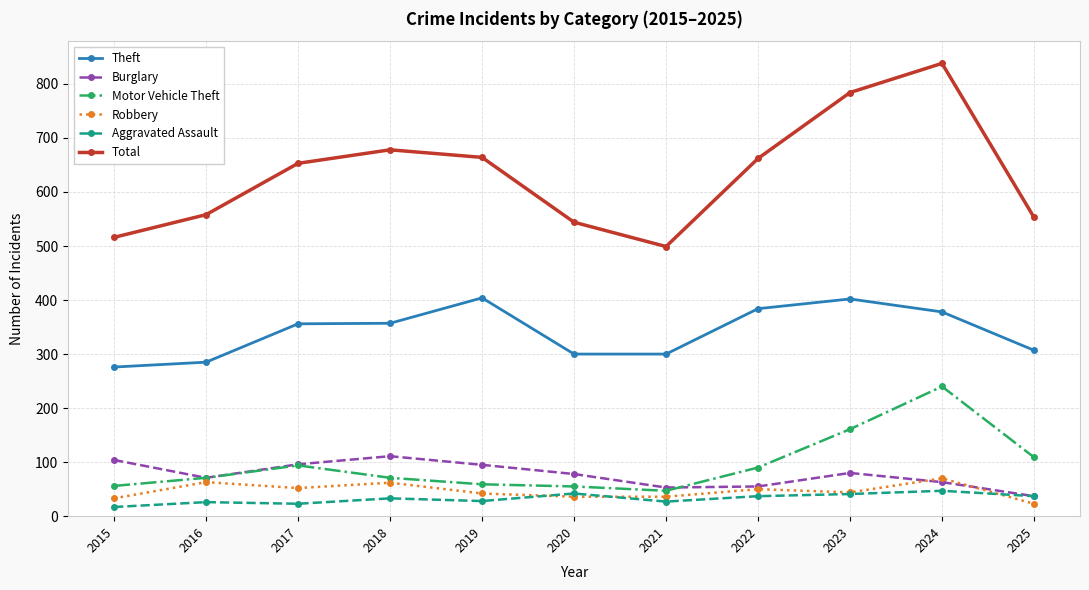

What is the smallest value displayed?

17